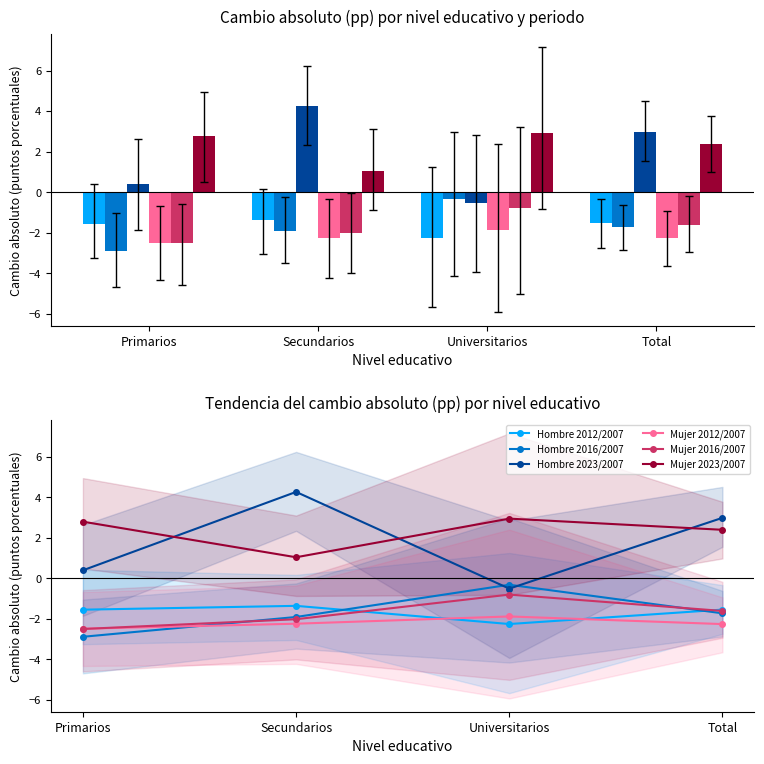

Where does the Mujer 2012/2007 series first go above -2?

Universitarios